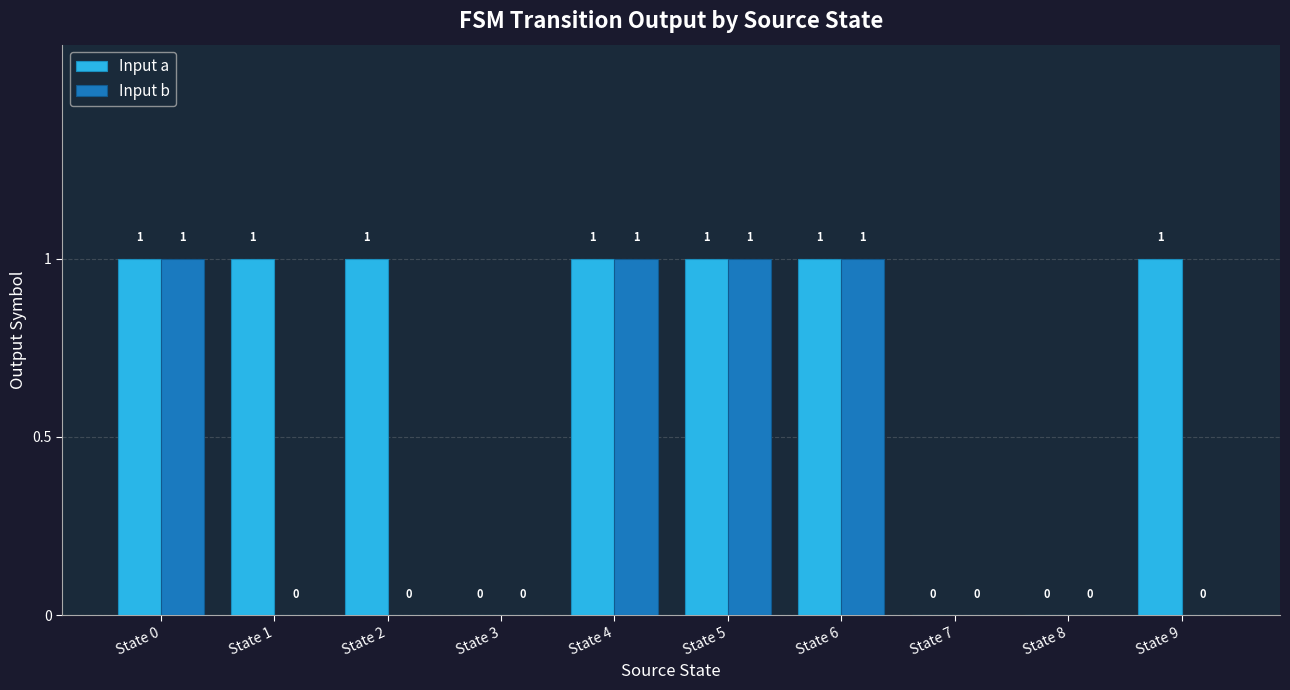

Between State 0 and State 9, which series saw the biggest shift?

Input b